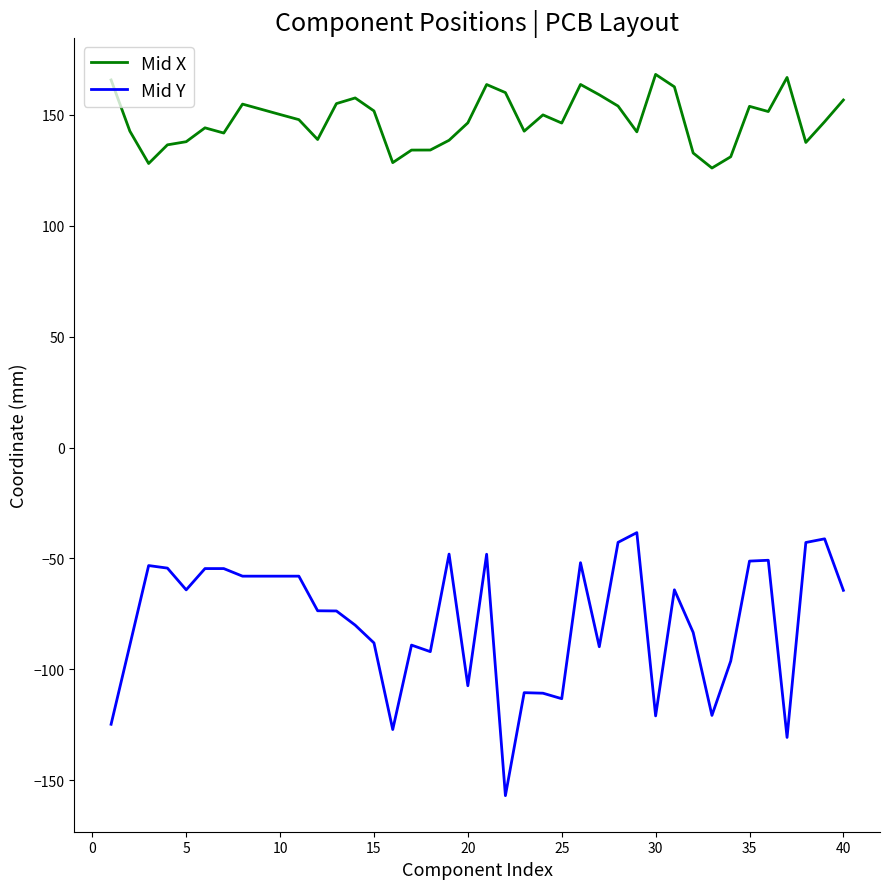

Rank the series by their average value, from highest to lowest.

Mid X, Mid Y